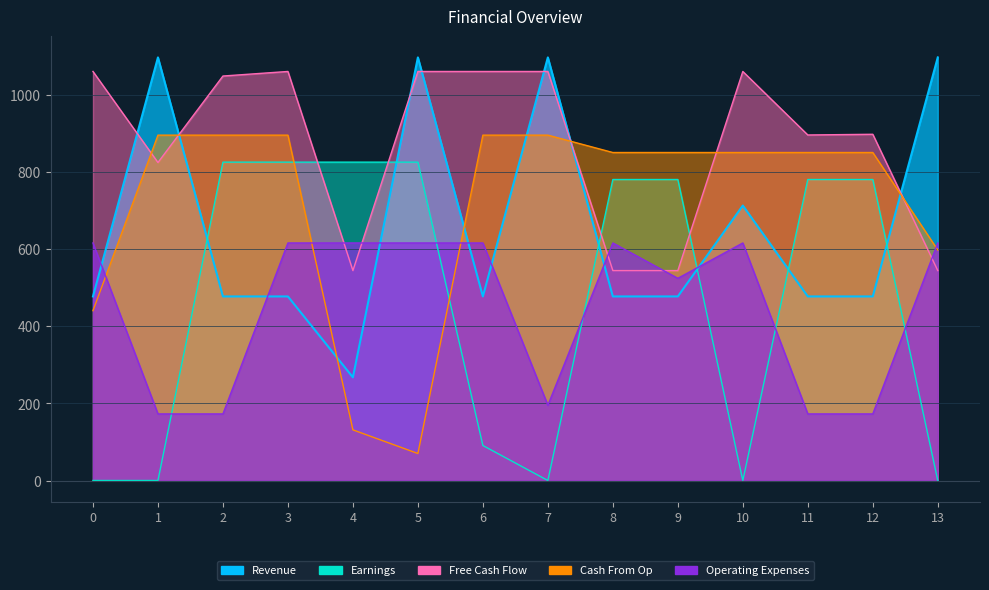

True or false: Revenue and CashFromOp intersect in this chart.

True